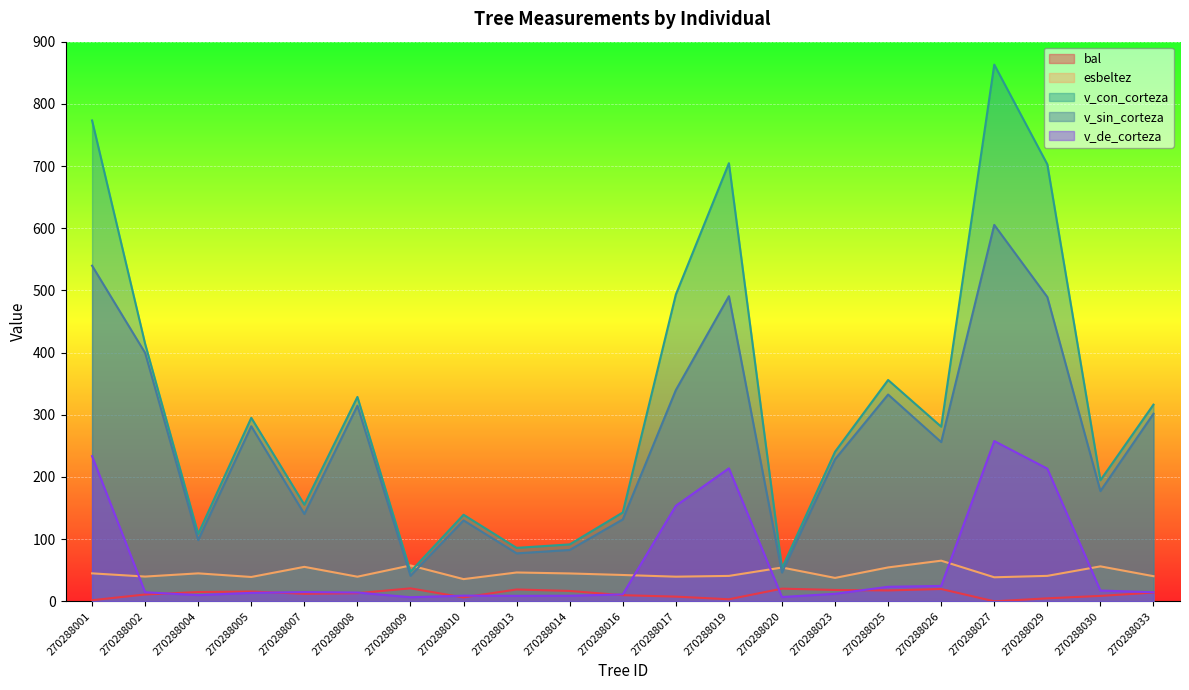

What is the sum of the v_sin_corteza values at 270288023 and 270288017?

568.1